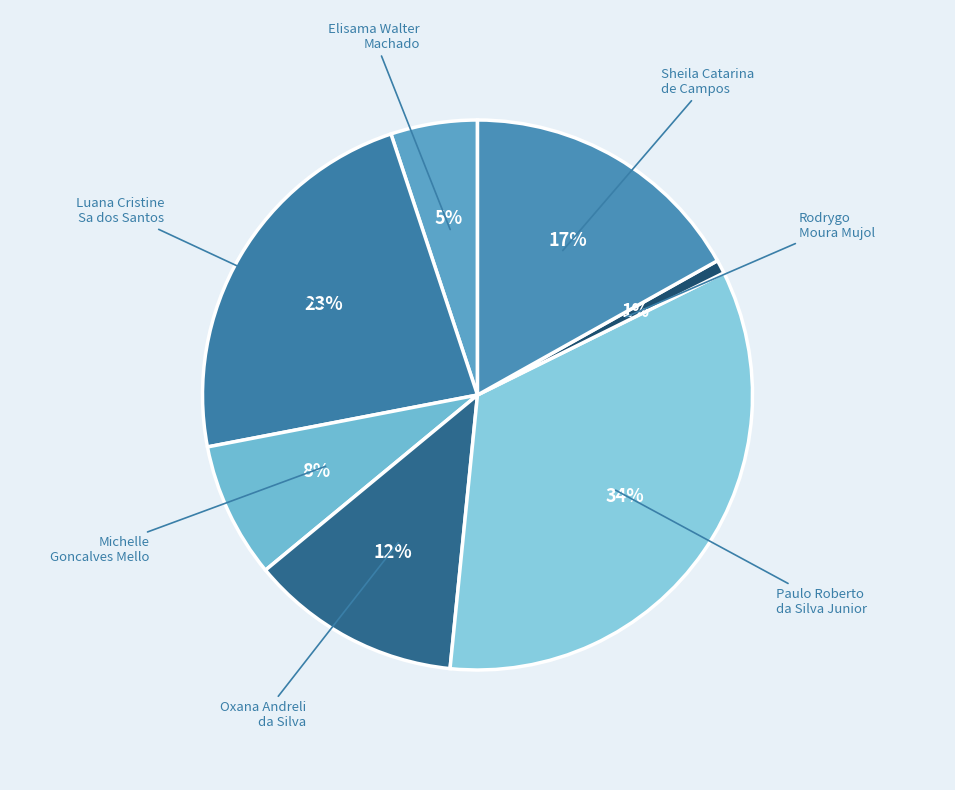

How many segments does this pie chart have?

7